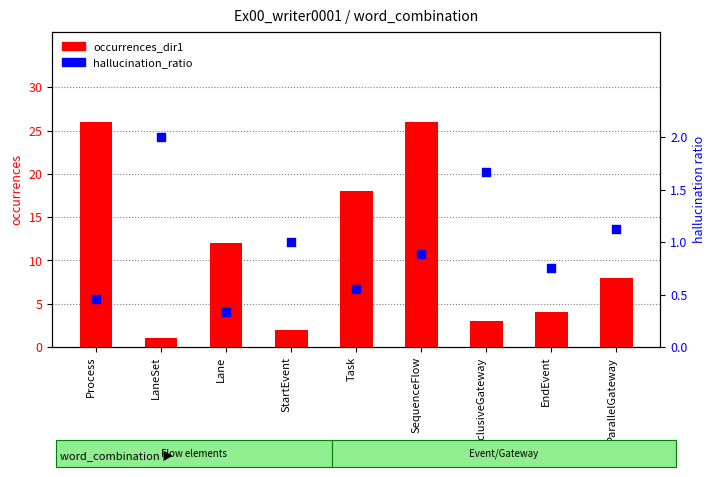

What are all the series names shown in the legend?

occurrences_dir1, hallucination_ratio